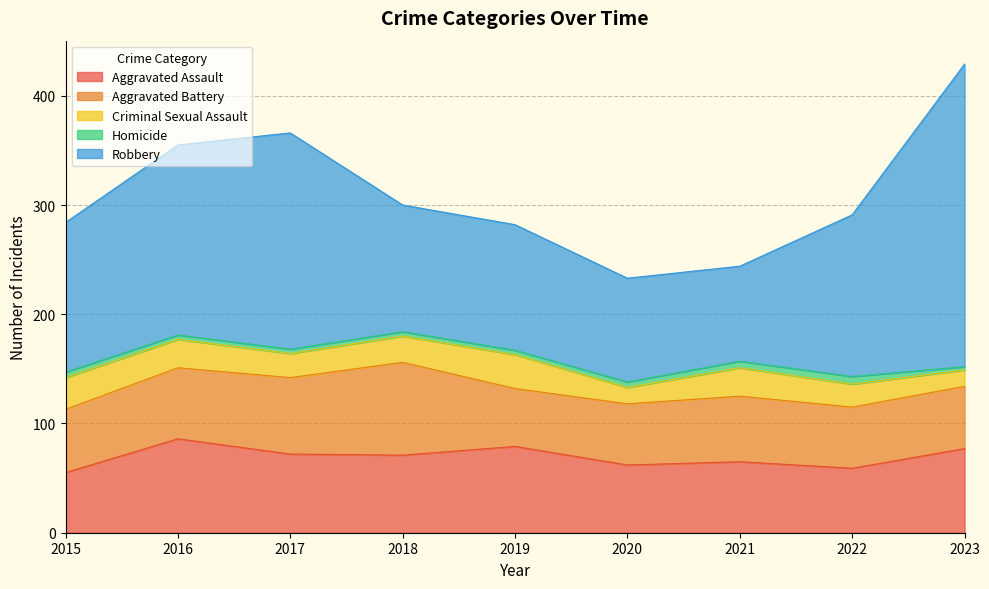

What is the difference between the maximum and minimum values in the Aggravated Battery series?

32